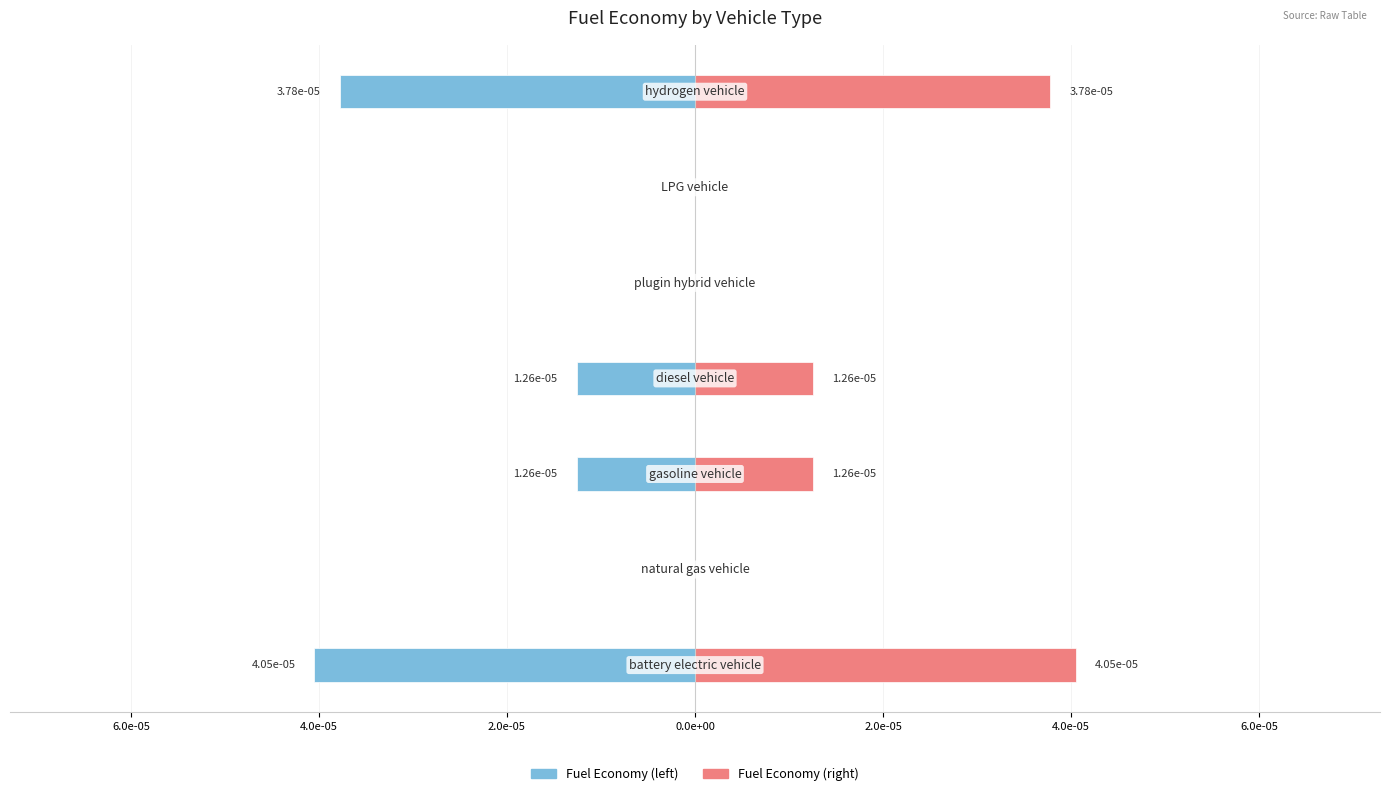

Rank the series by their average value, from highest to lowest.

Fuel Economy (right), Fuel Economy (left)